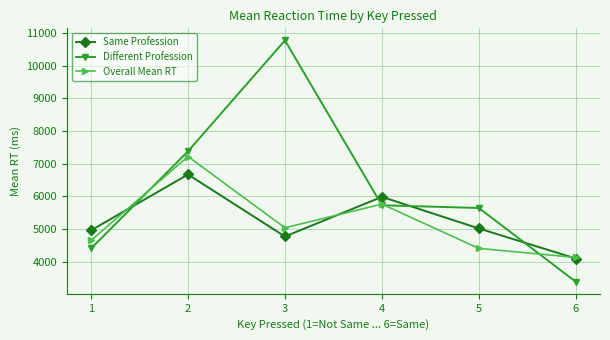

What is the difference between the maximum and minimum values in the Different Profession series?

7387.8